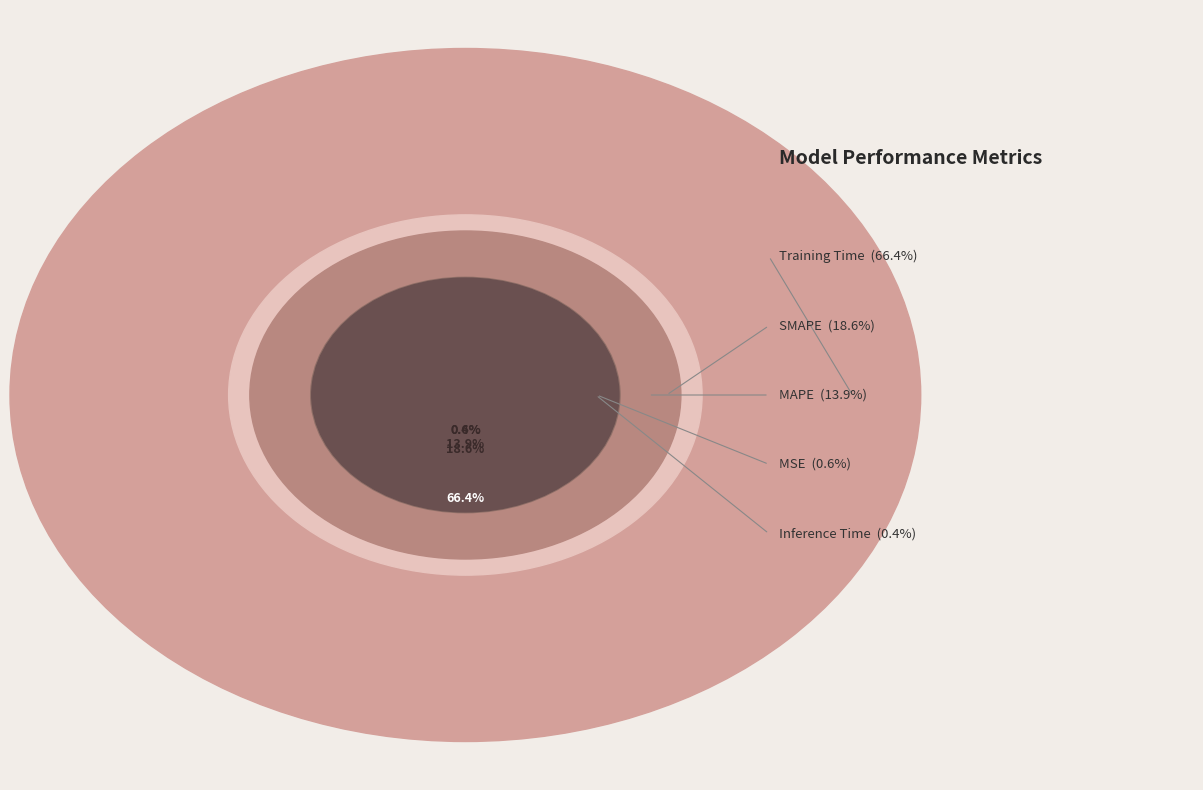

True or false: Inference Time accounts for 0% of the total.

True